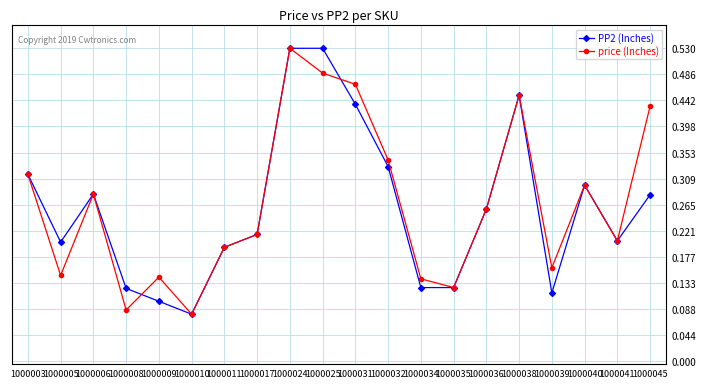

At which category is the sum across all series the highest?

1000024